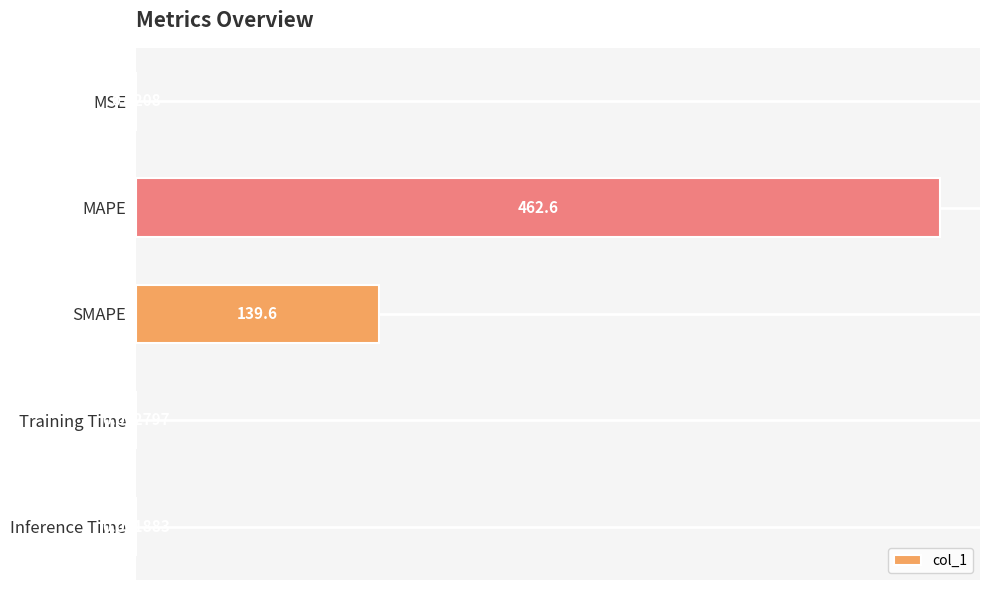

Between MAPE and Inference Time, which is larger?

MAPE